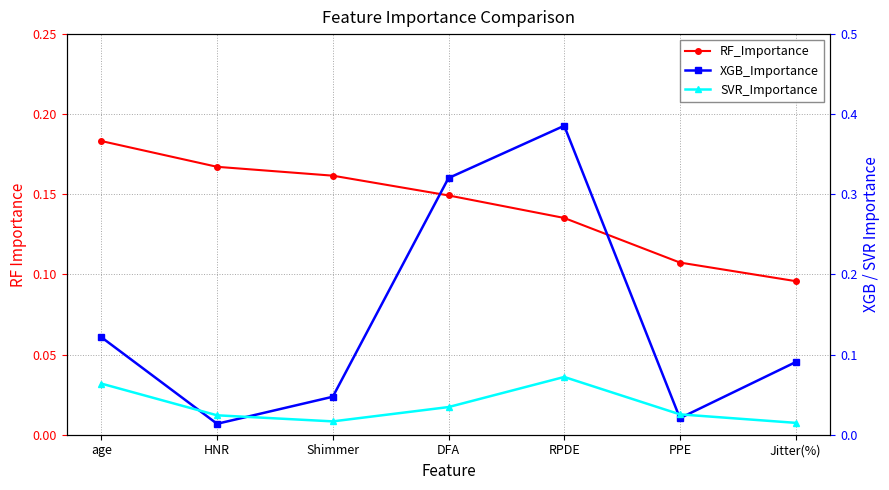

At PPE, list the series in order from largest to smallest.

RF_Importance, SVR_Importance, XGB_Importance